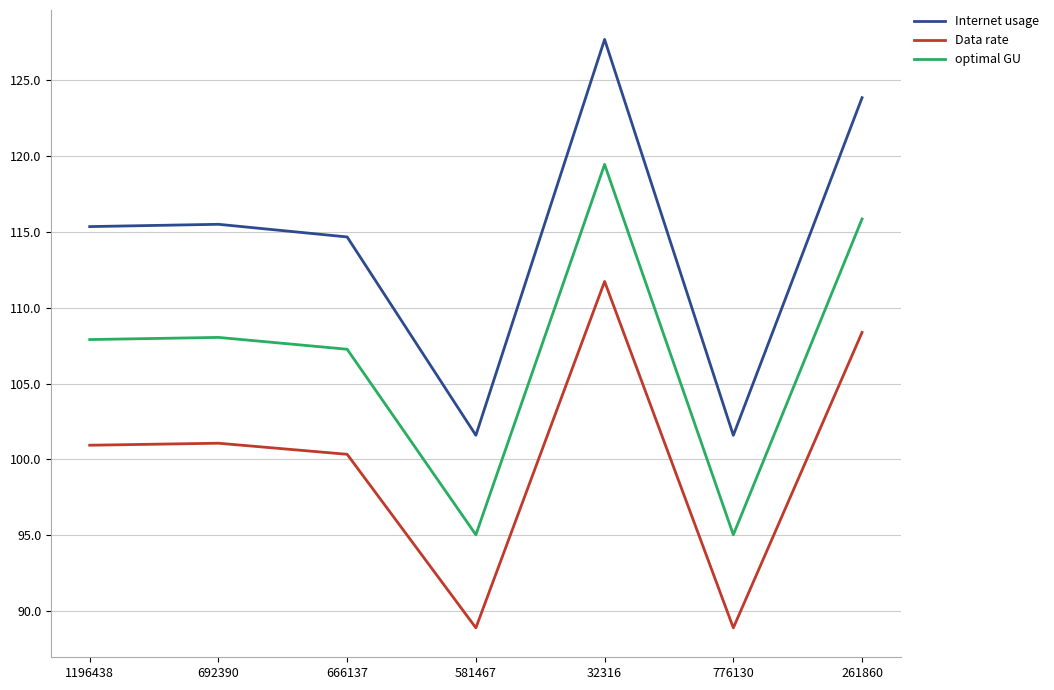

At which category does the chart reach its peak across all series?

32316